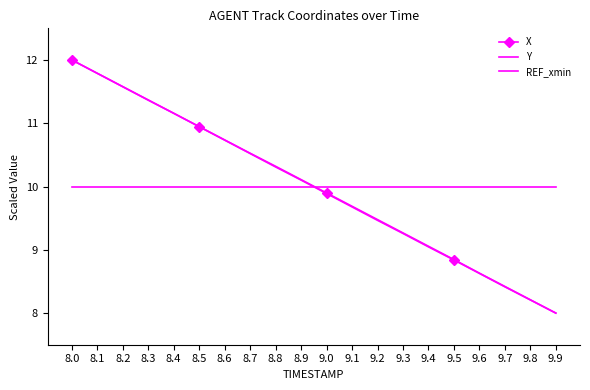

Between 8.3 and 8.8, which series saw the biggest shift?

Y